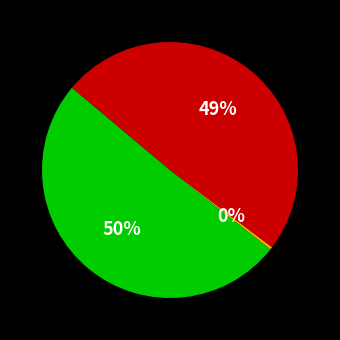

Is there any slice that represents more than half of the pie?

Yes